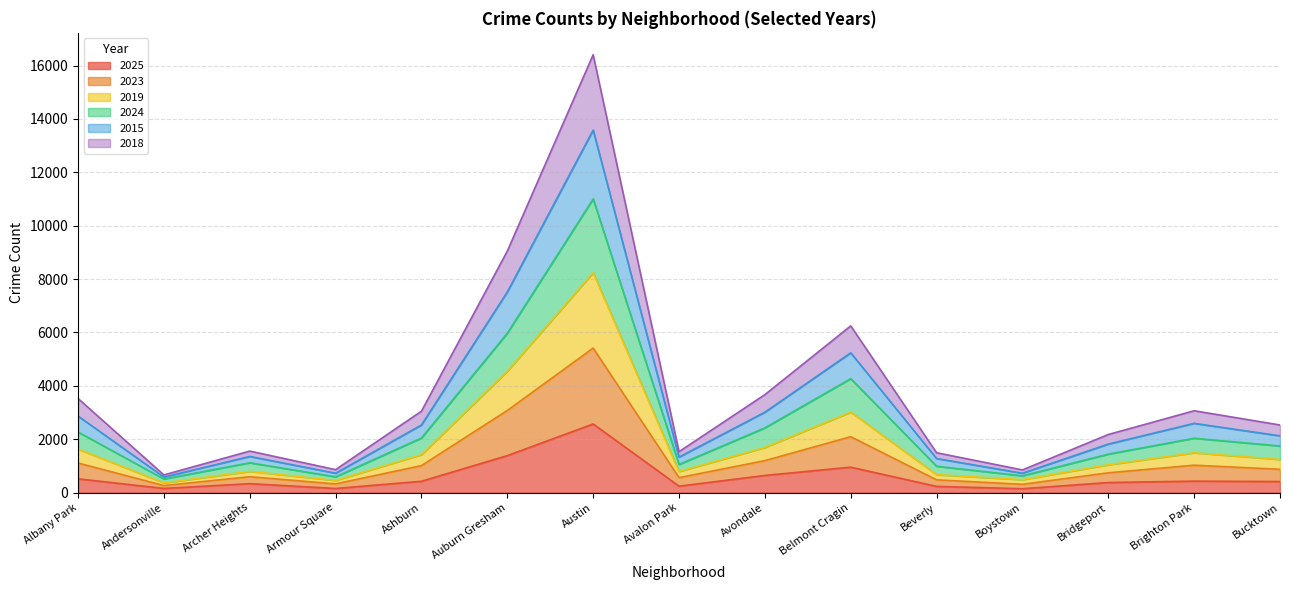

What is the highest value of the 2025 series?

2570